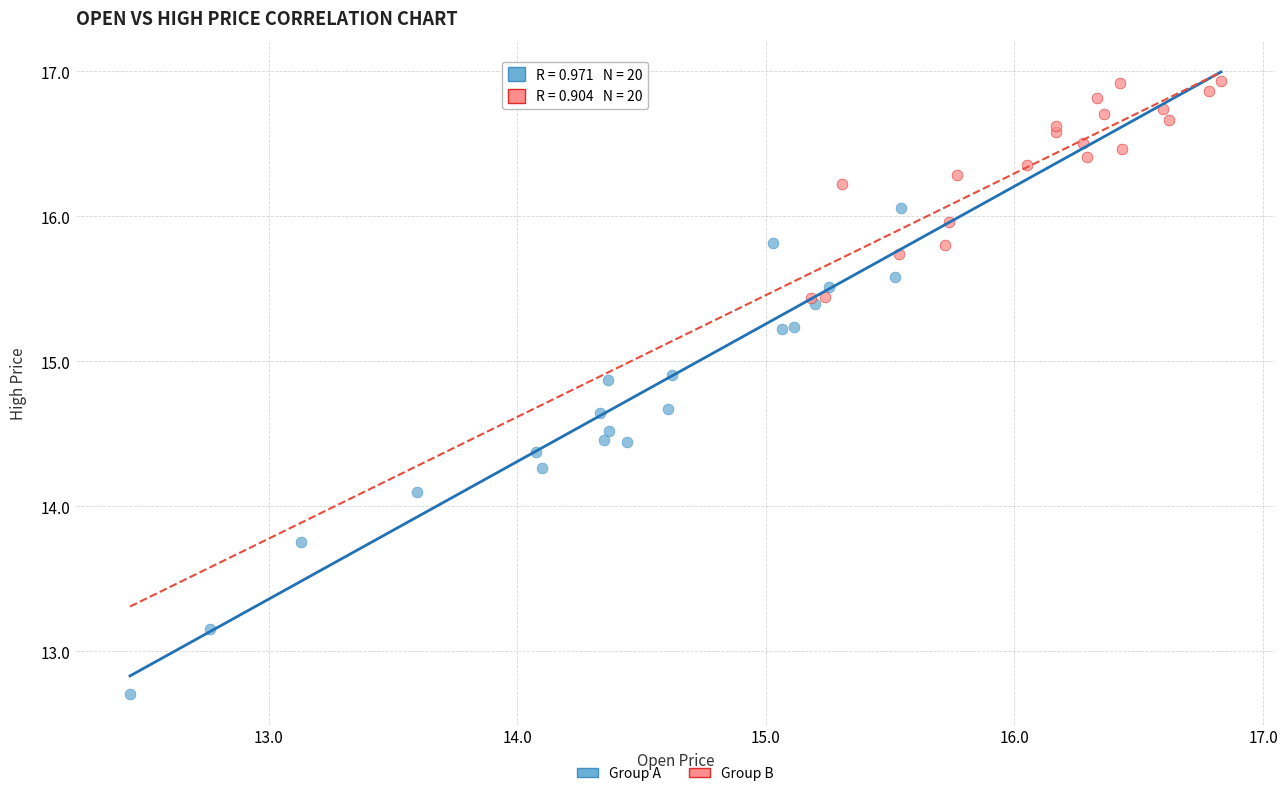

What are all the series names shown in the legend?

Group A, Group B